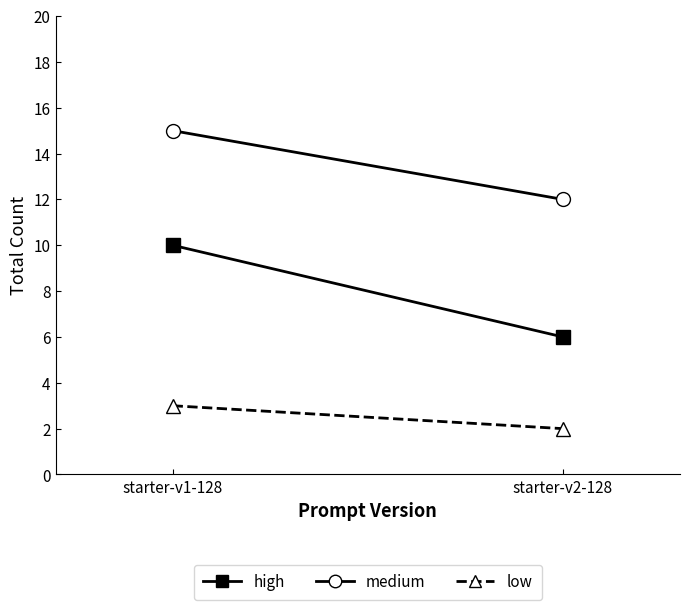

Reading right to left, what are all the values shown in this chart?

high: 6	10
medium: 12	15
low: 2	3